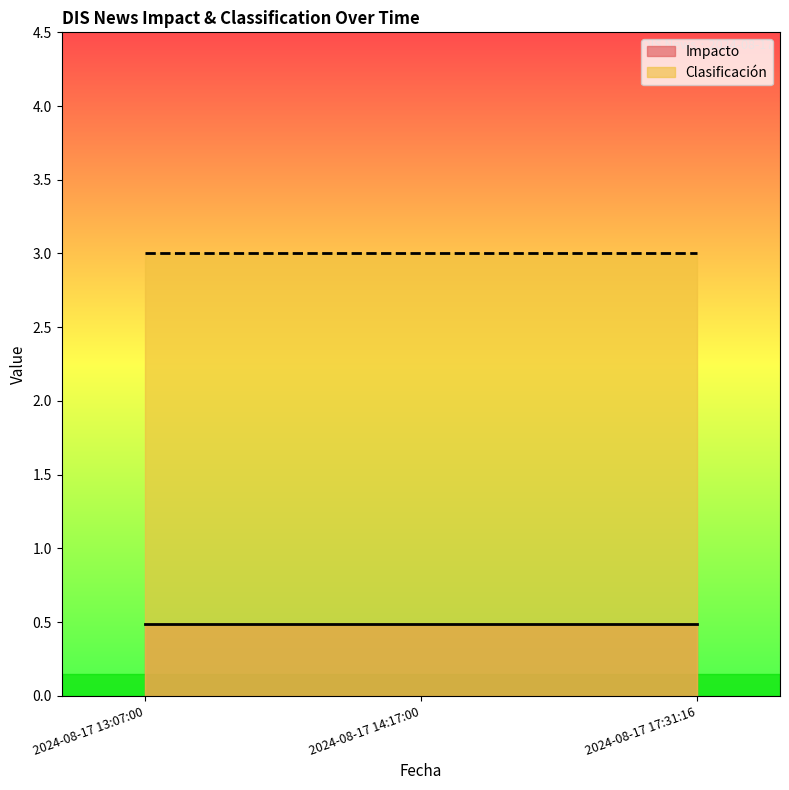

What is the highest value of the Impacto series?

0.5